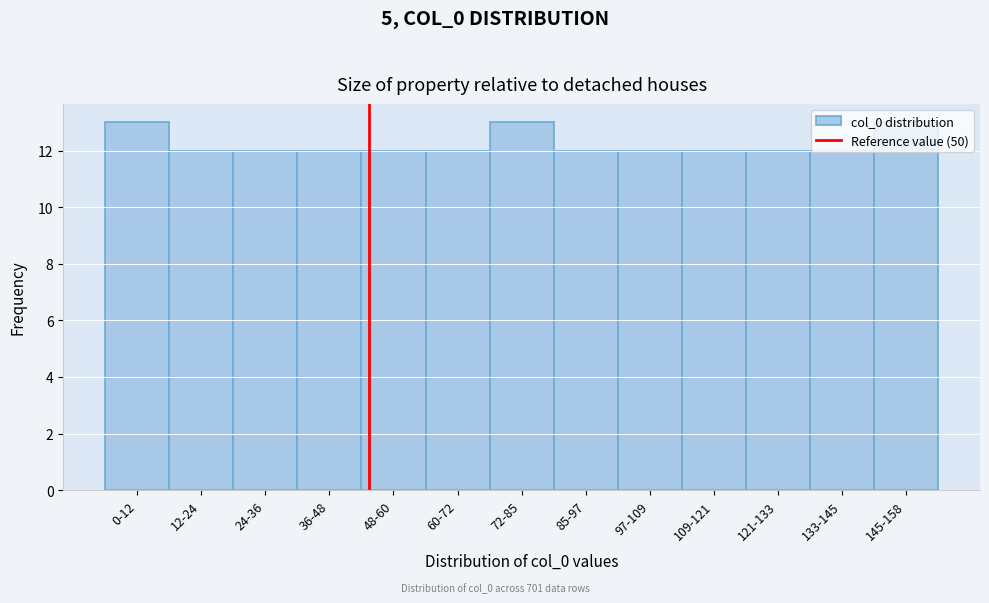

What is the maximum value shown in the chart?

13